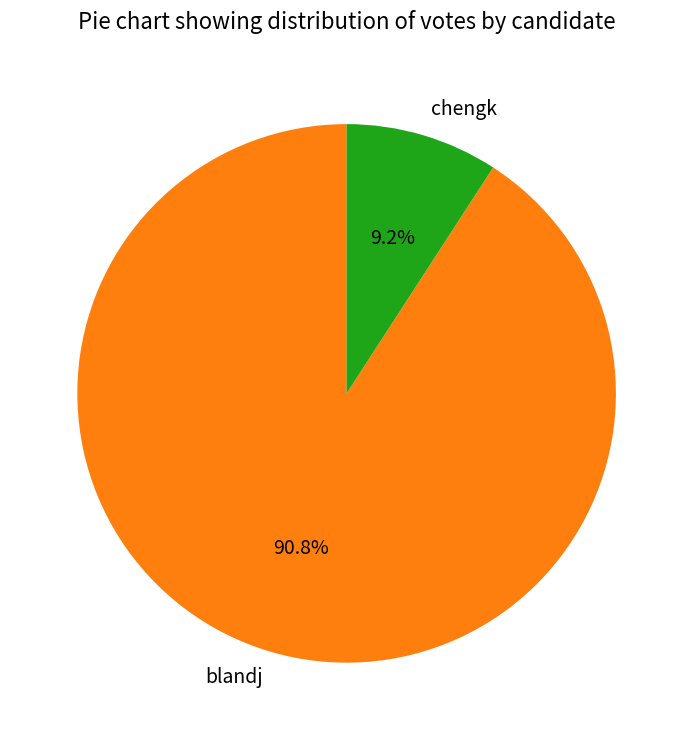

The chengk slice represents 17% of the pie. True or false?

False